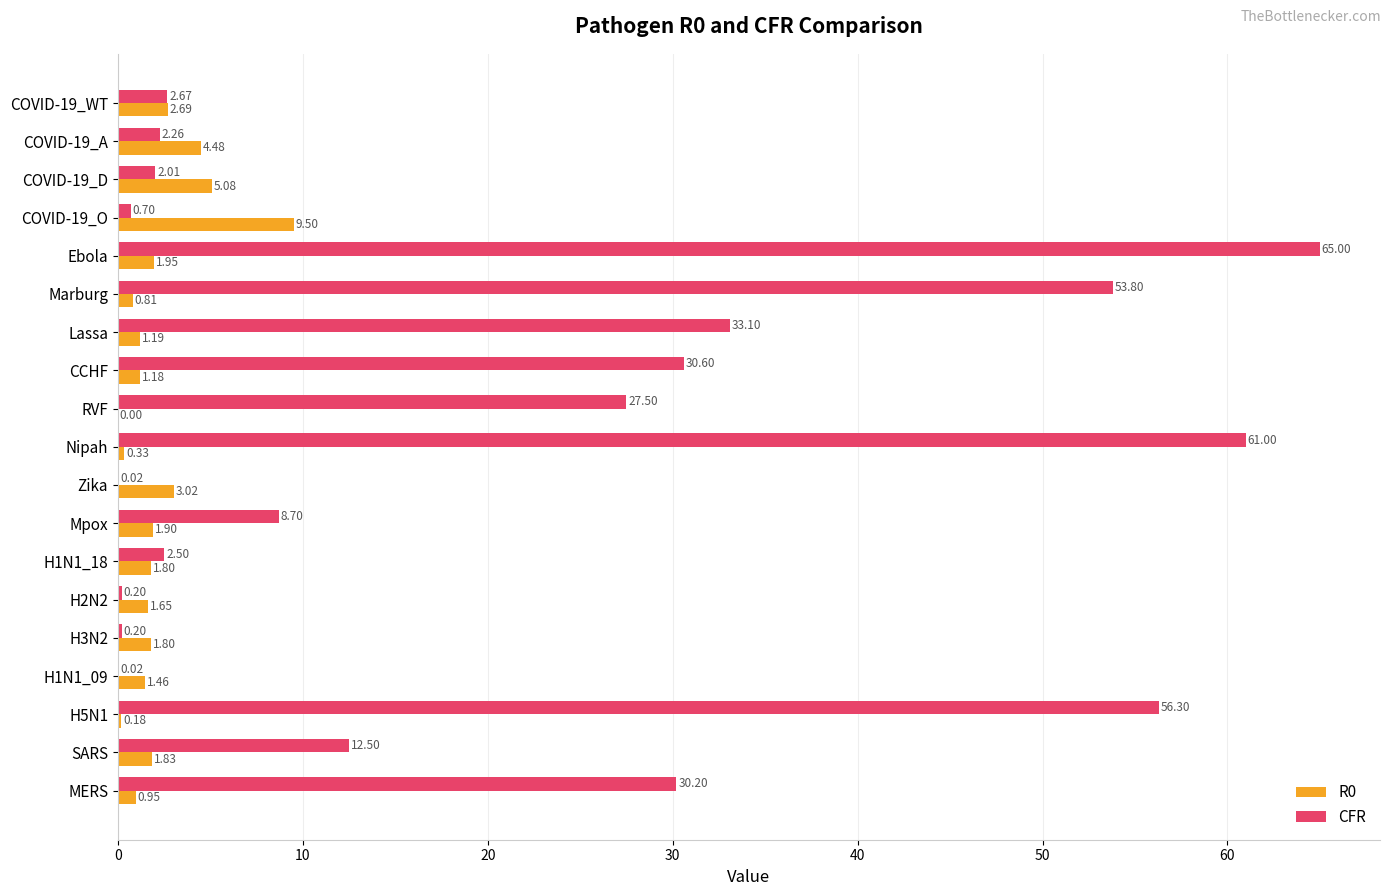

Between Mpox and H3N2, which series saw the biggest shift?

CFR